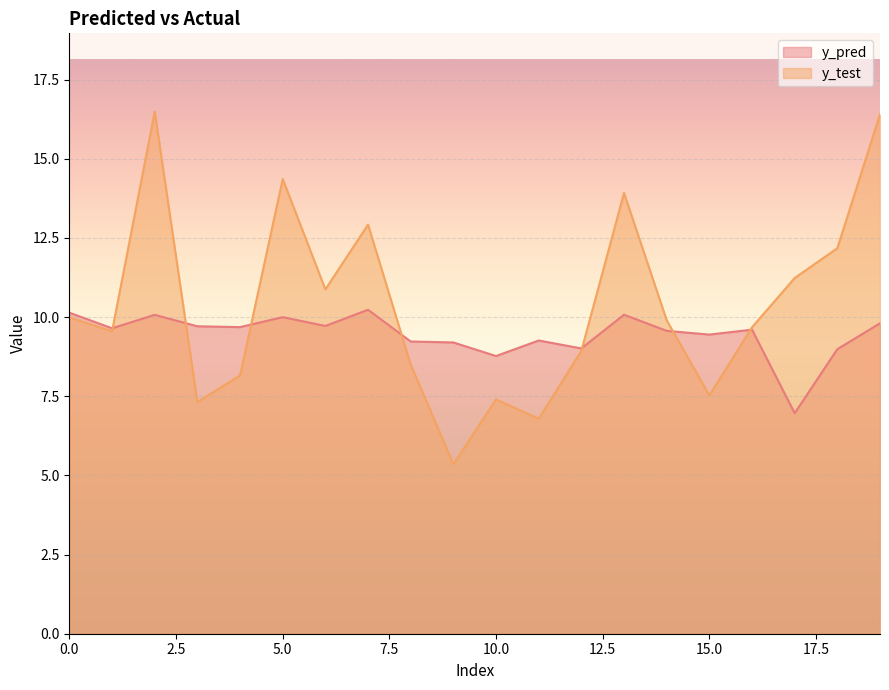

What is the value of the y_pred point at the 4th from the left?

9.7